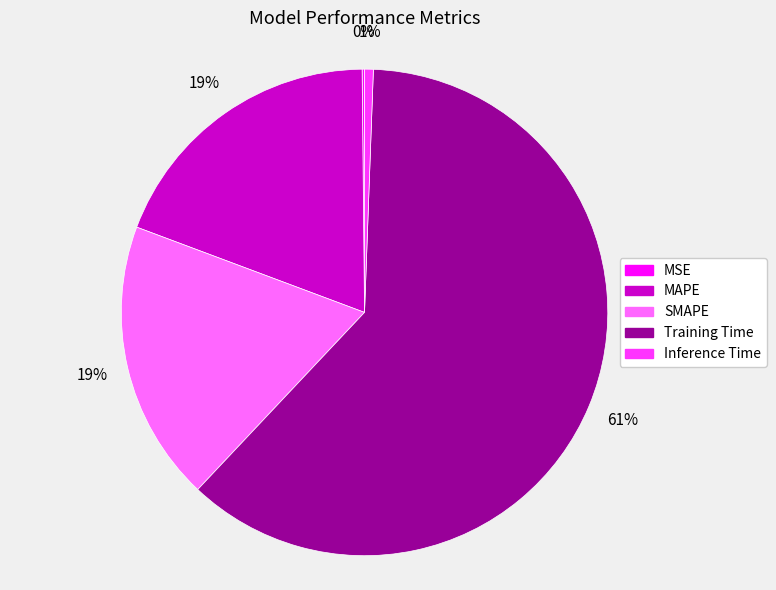

To the nearest percent, what is the average slice percentage?

20%